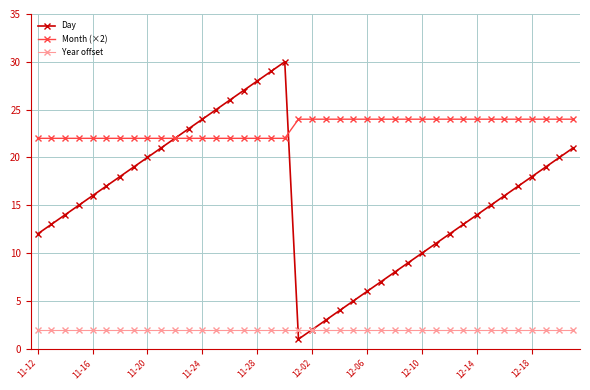

How many categories are shown in the chart?

40